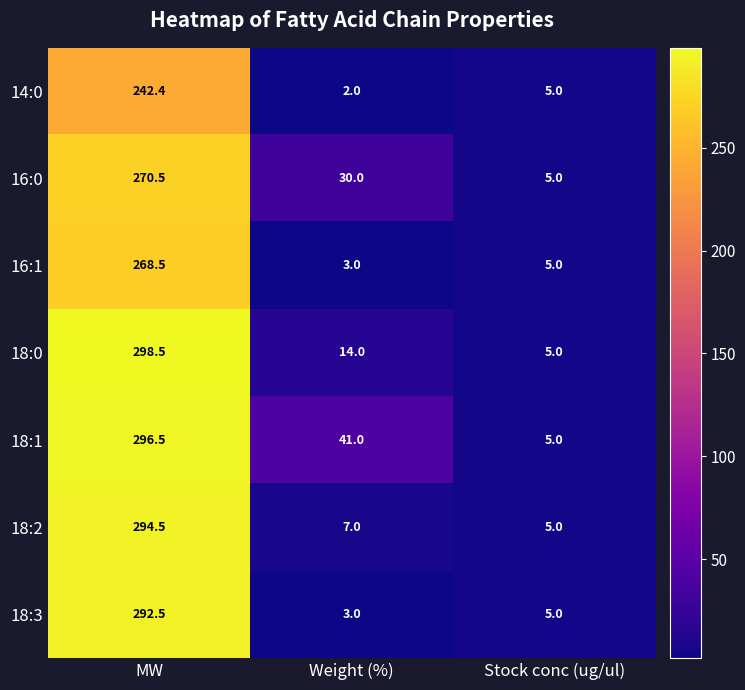

What is the maximum value shown in the chart?

298.5